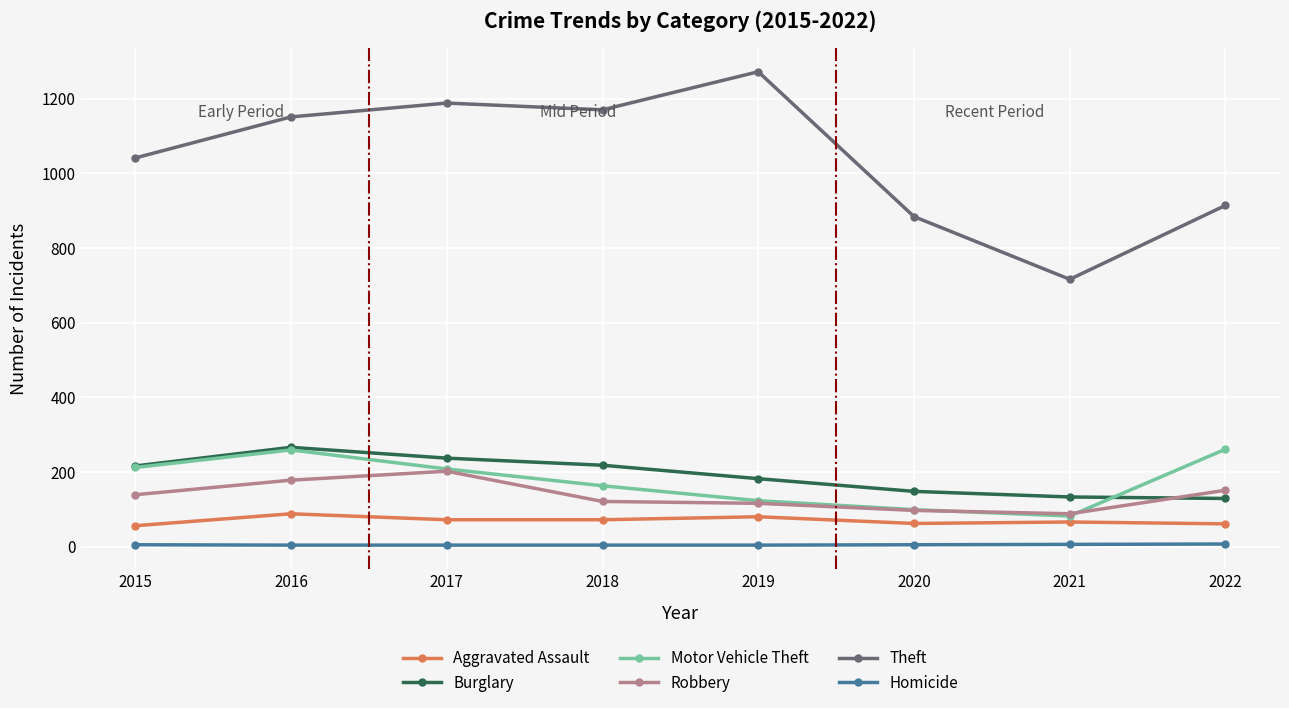

How many data points in Theft are less than 1151?

4